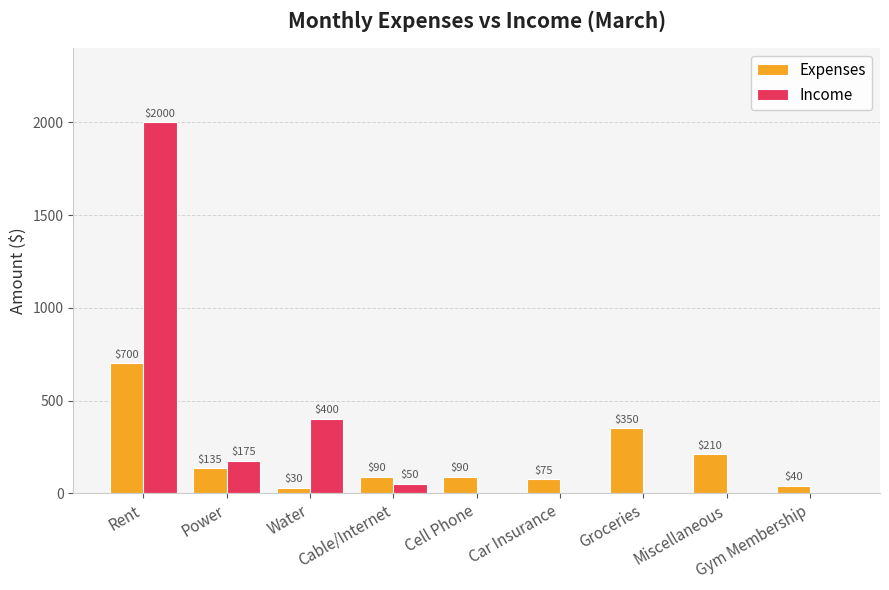

What is the highest value of the Expenses series?

700